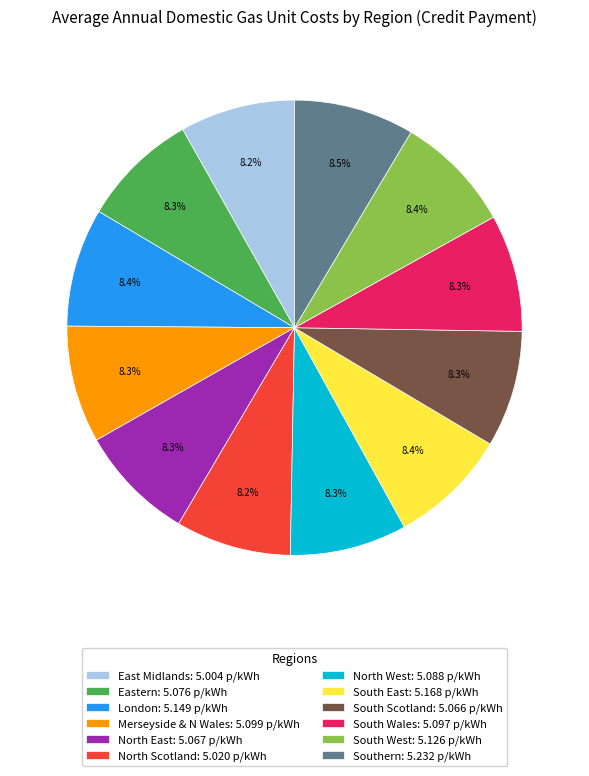

What portion of the pie excludes London?

91.6%